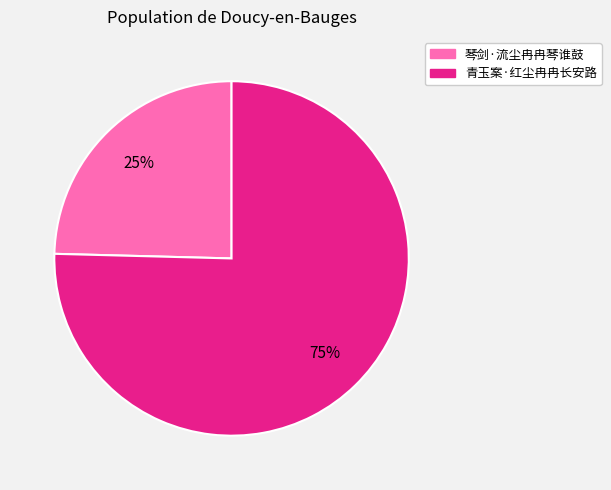

Which has a higher value, 琴剑·流尘冉冉琴谁鼓 or 青玉案·红尘冉冉长安路?

青玉案·红尘冉冉长安路